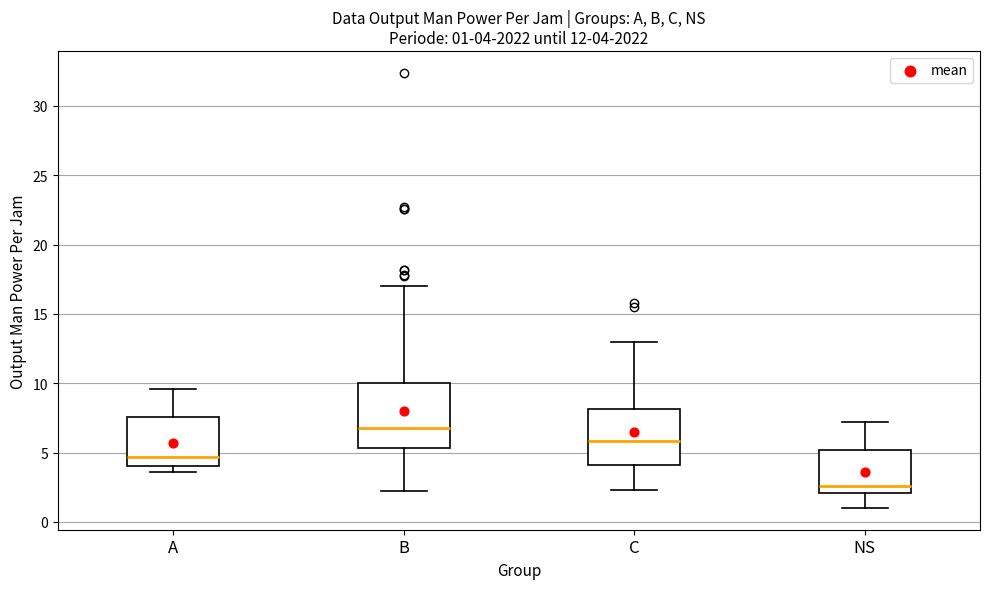

Which box's median line is the highest?

B